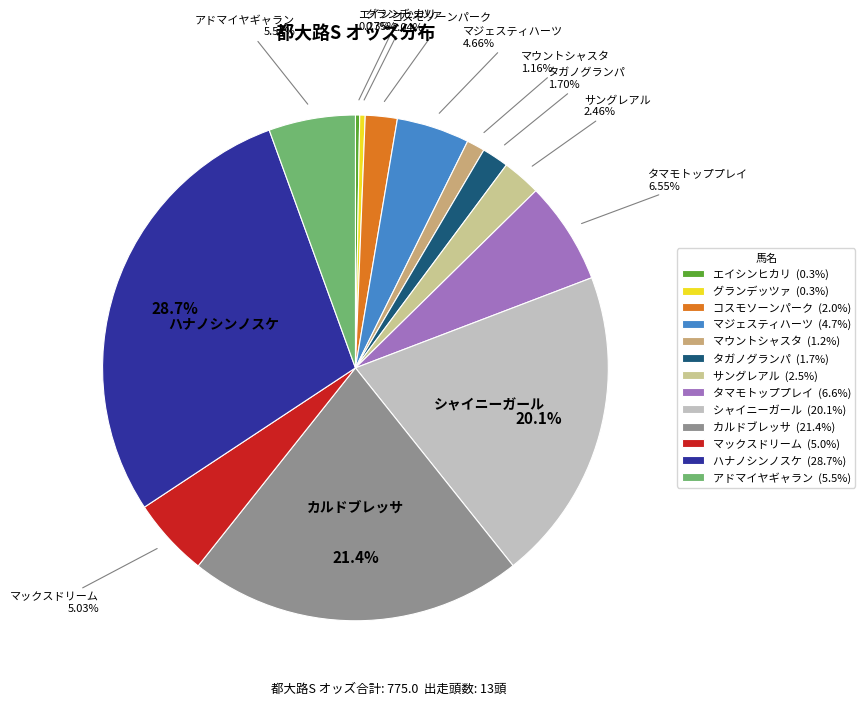

Does any single category account for the majority?

No